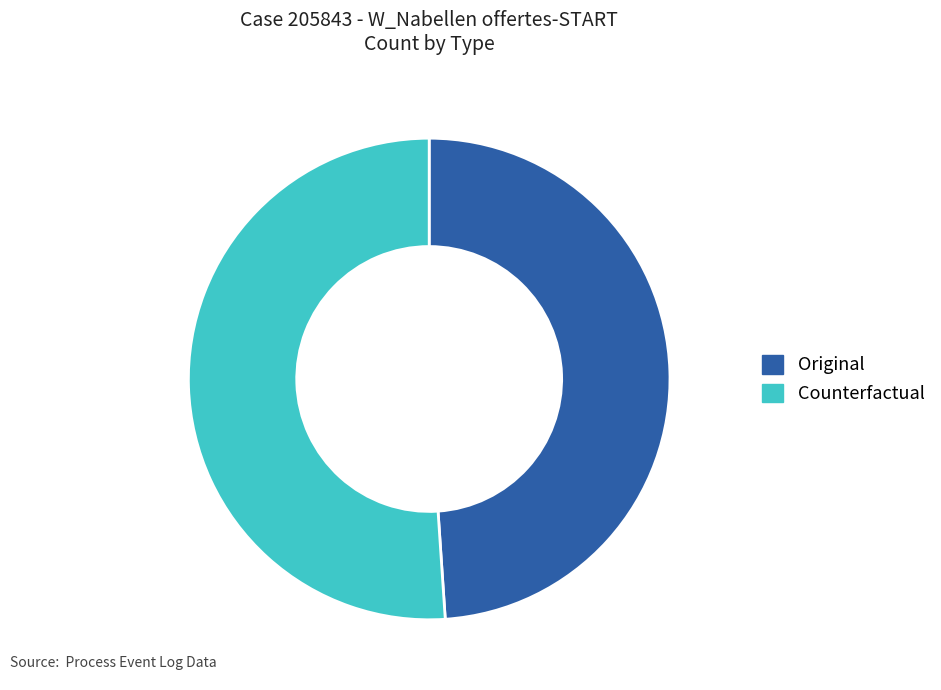

Which has a higher value, Counterfactual or Original?

Counterfactual